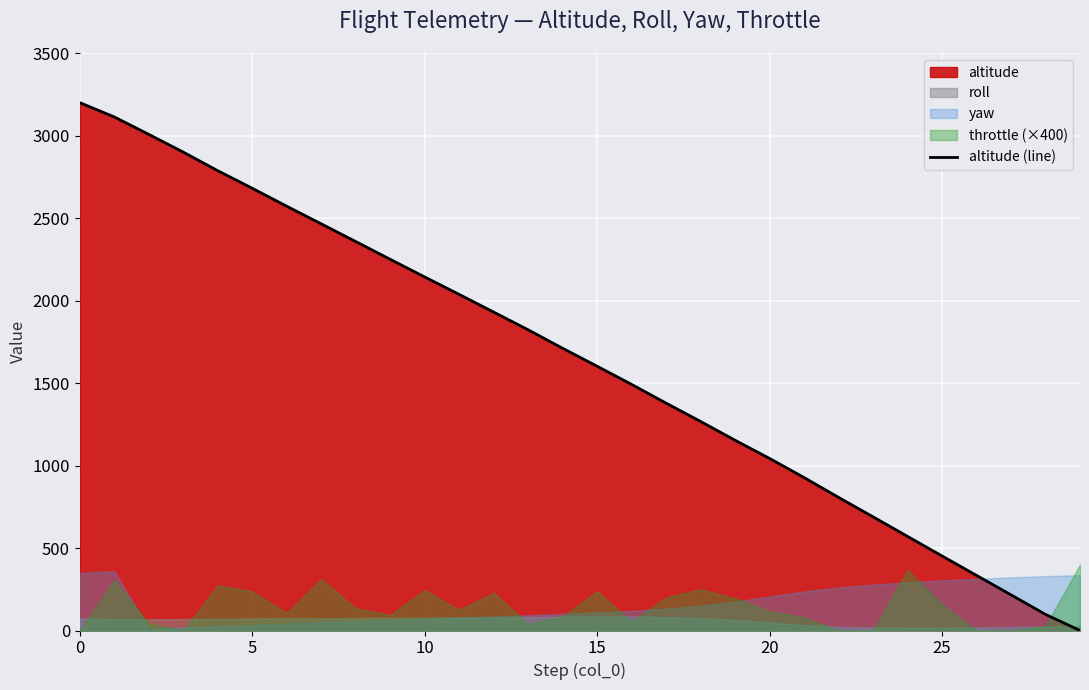

Approximately how many times larger is the value at 24 compared to 20?

0.5